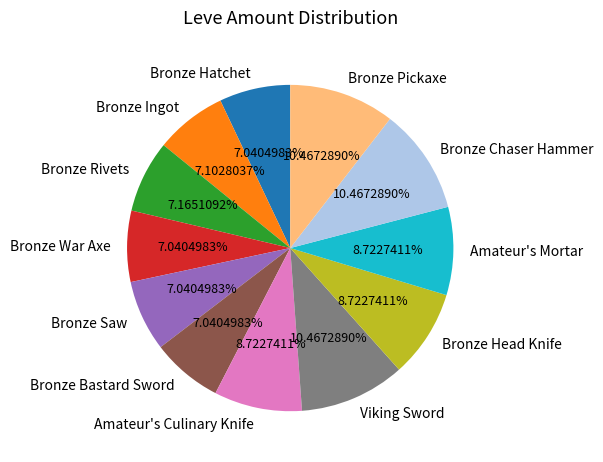

How much of the chart is everything except Bronze Saw?

93.0%